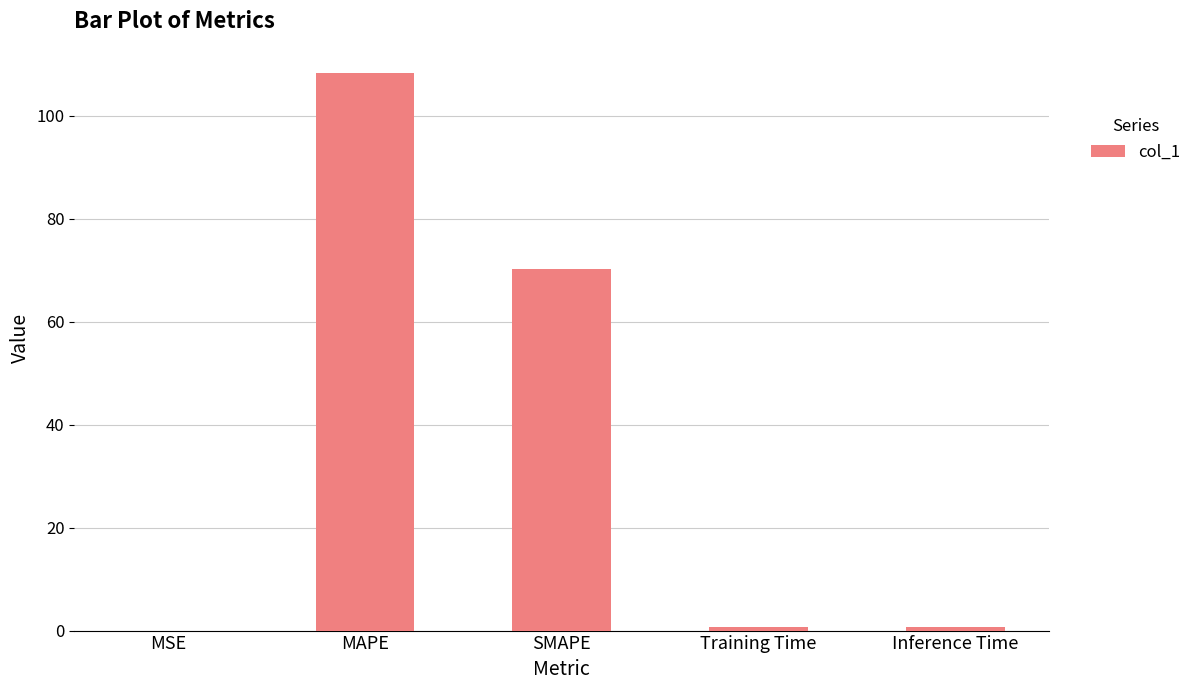

Between MAPE and Inference Time, which is larger?

MAPE